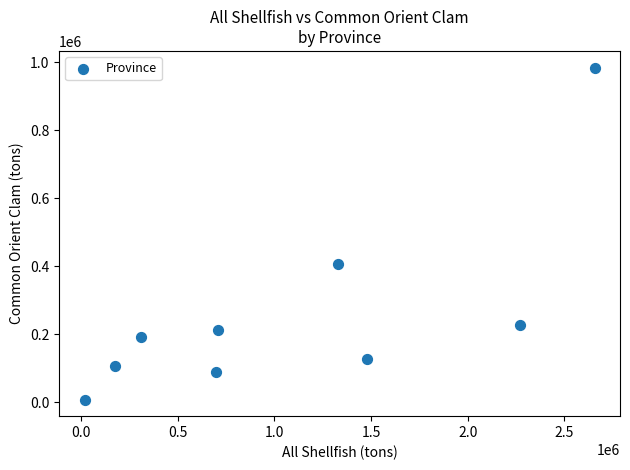

What is the average X value?

1072414